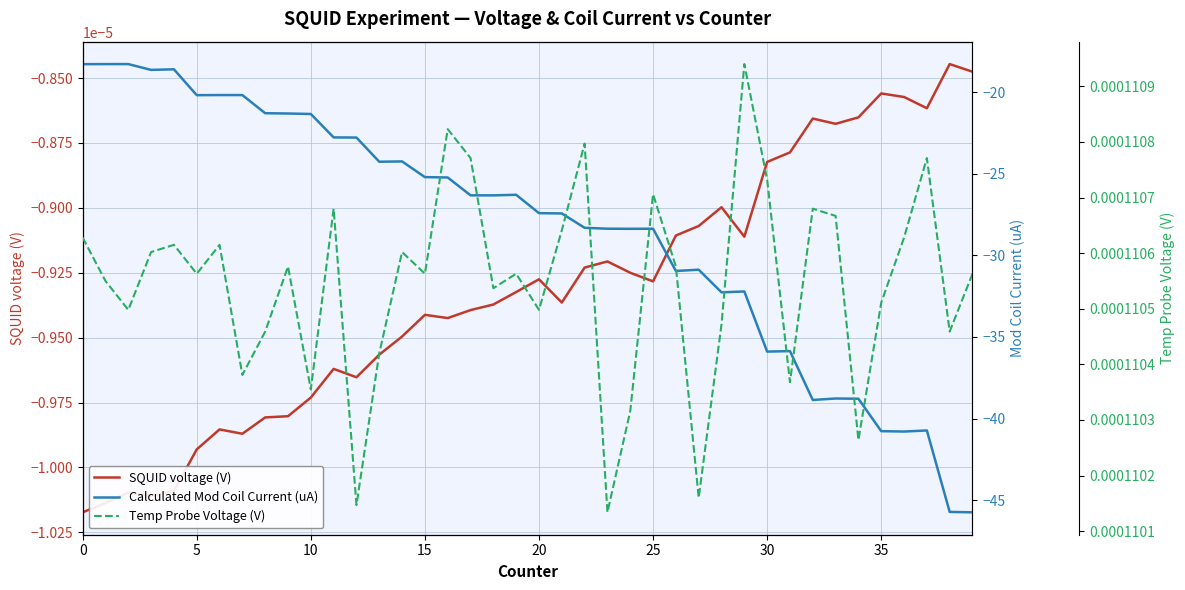

What is the spread (max minus min) of values at 27?

30.9